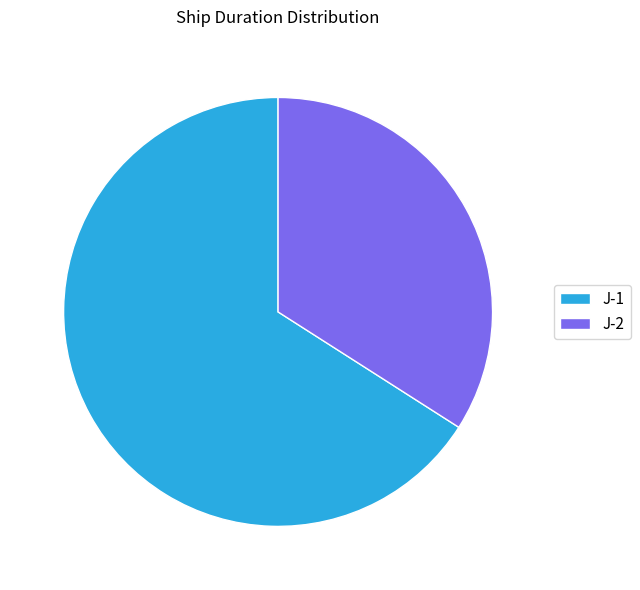

Is the sum of J-2 and J-1 greater than half?

Yes